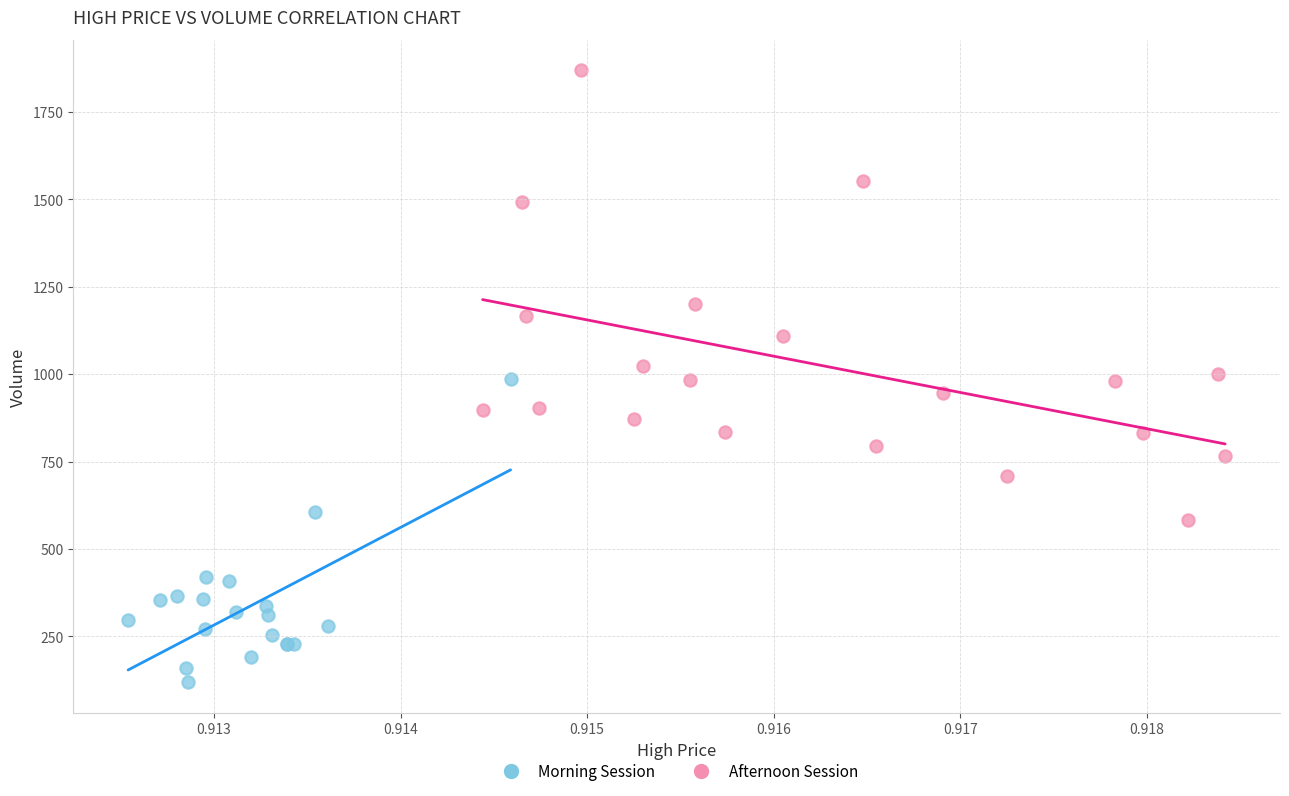

What are all the series names shown in the legend?

Morning Session, Afternoon Session